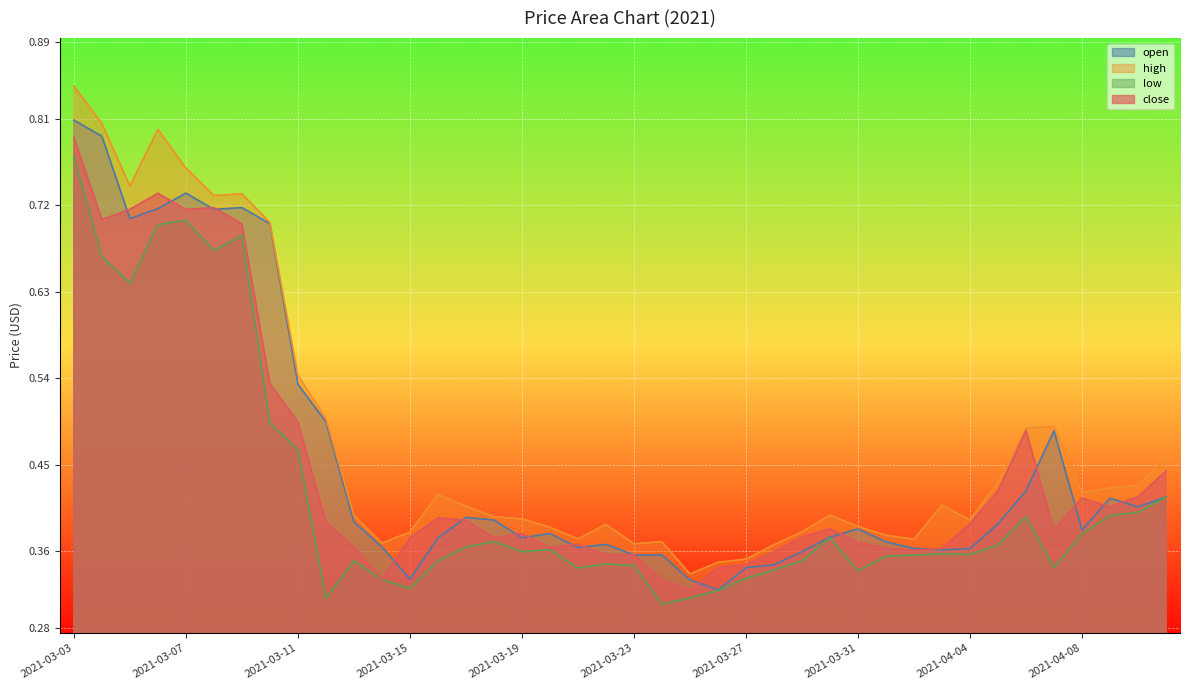

How many lines are shown in the chart?

4